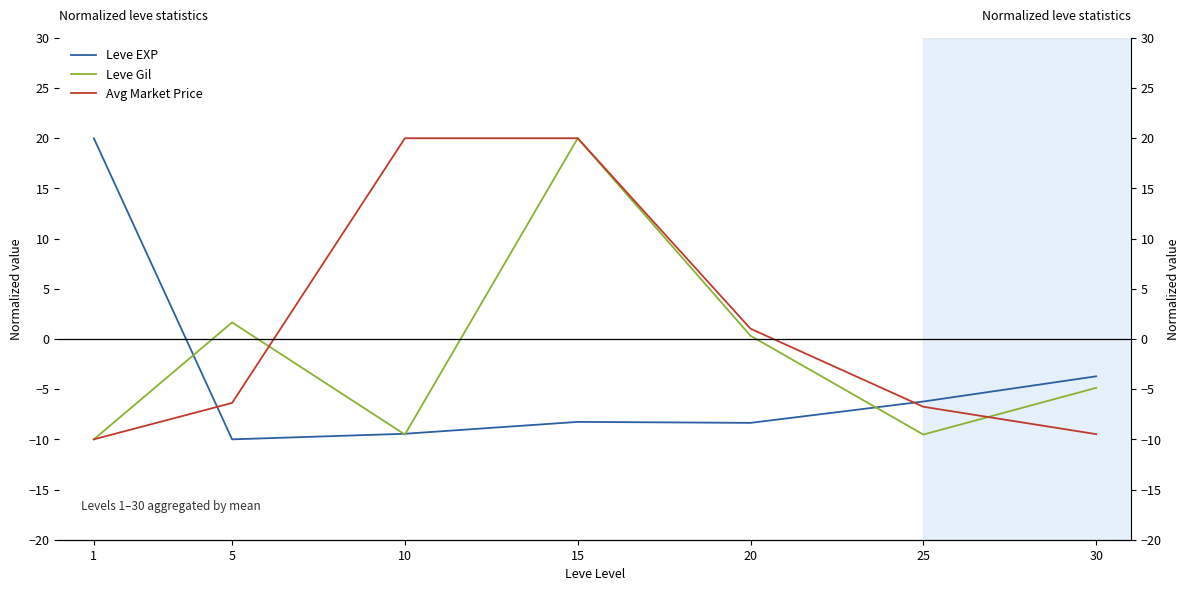

The value of Leve Gil at 20 is 0.3. True or false?

True